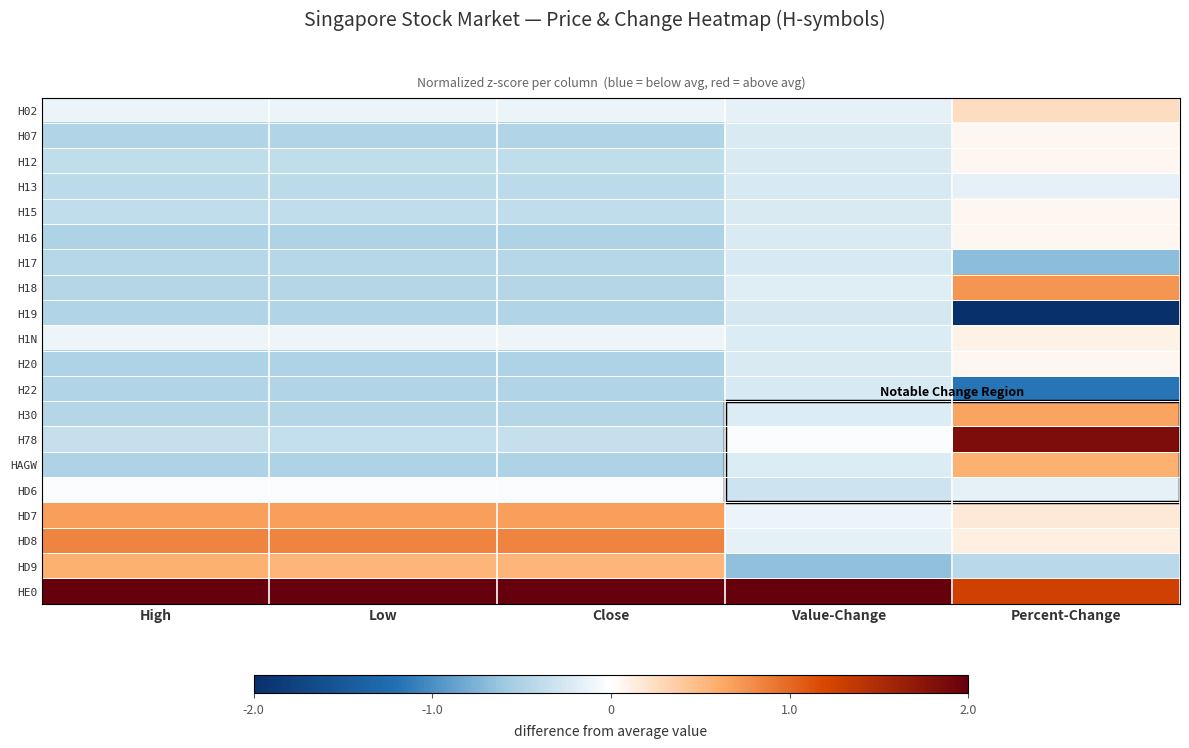

Rank the series by their maximum value, from highest to lowest.

HE0, H78, HD8, H18, HD7, H30, HD9, HAGW, H02, H1N, H07, H12, H15, H16, H20, HD6, H13, H22, H17, H19